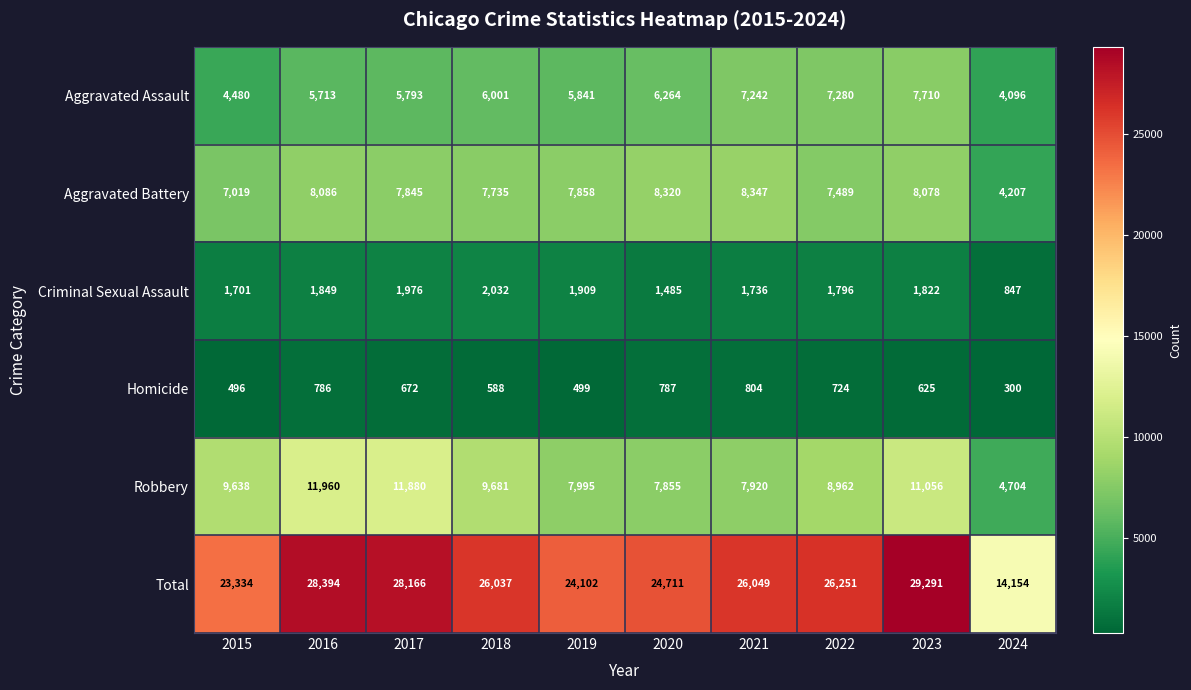

At which label is Aggravated Assault closest to 5903?

2019